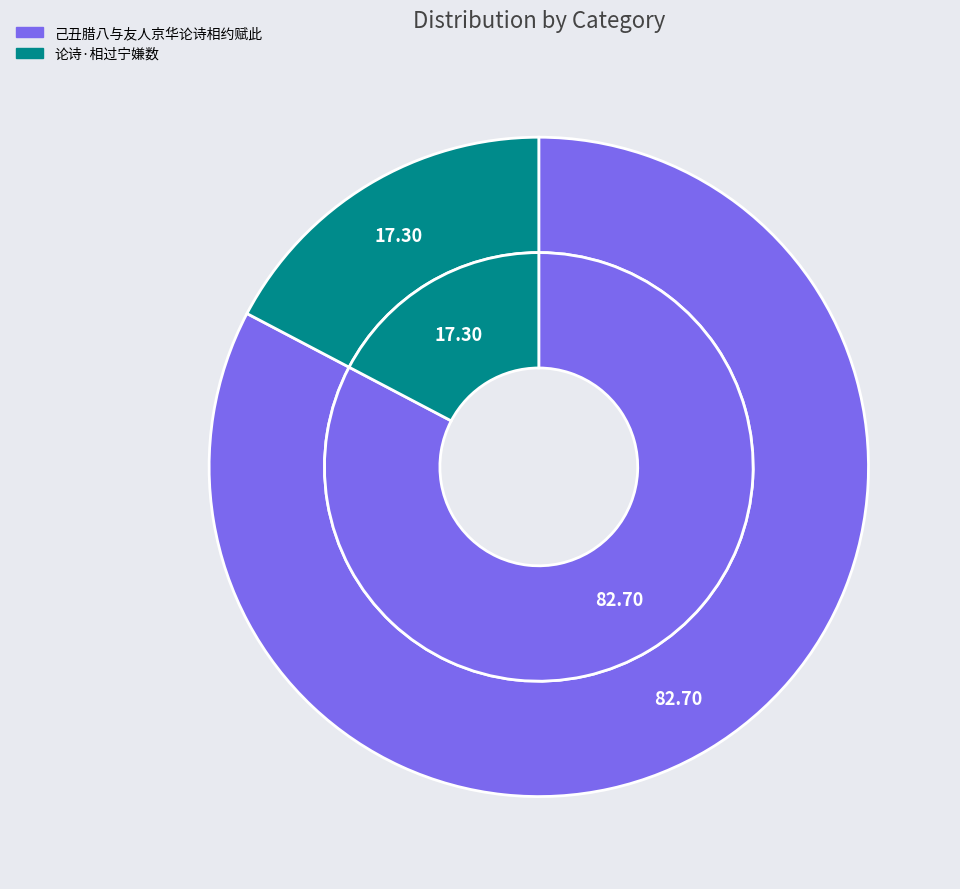

The 论诗·相过宁嫌数 slice represents 17% of the pie. True or false?

True